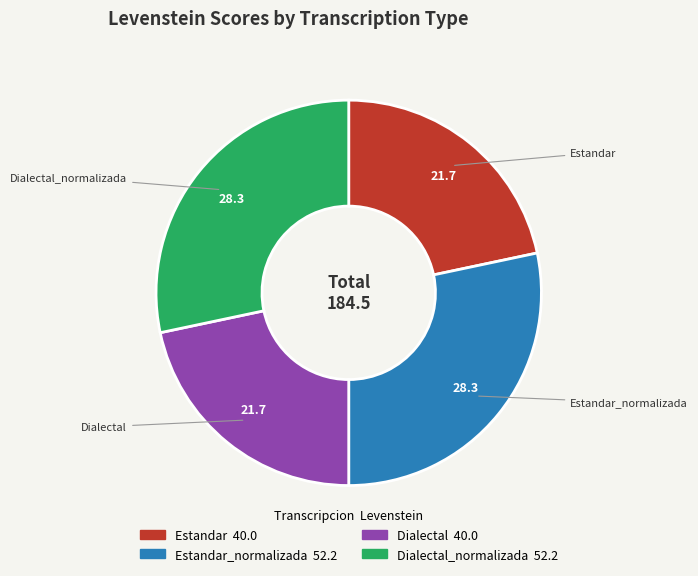

The Dialectal_normalizada slice represents 14% of the pie. True or false?

False